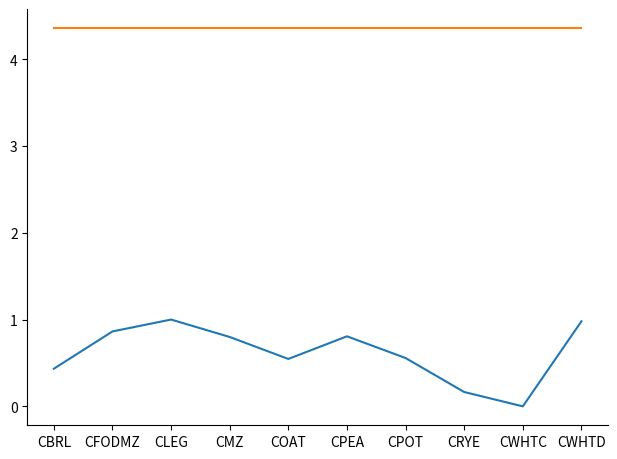

What position from the left is CRYE?

8